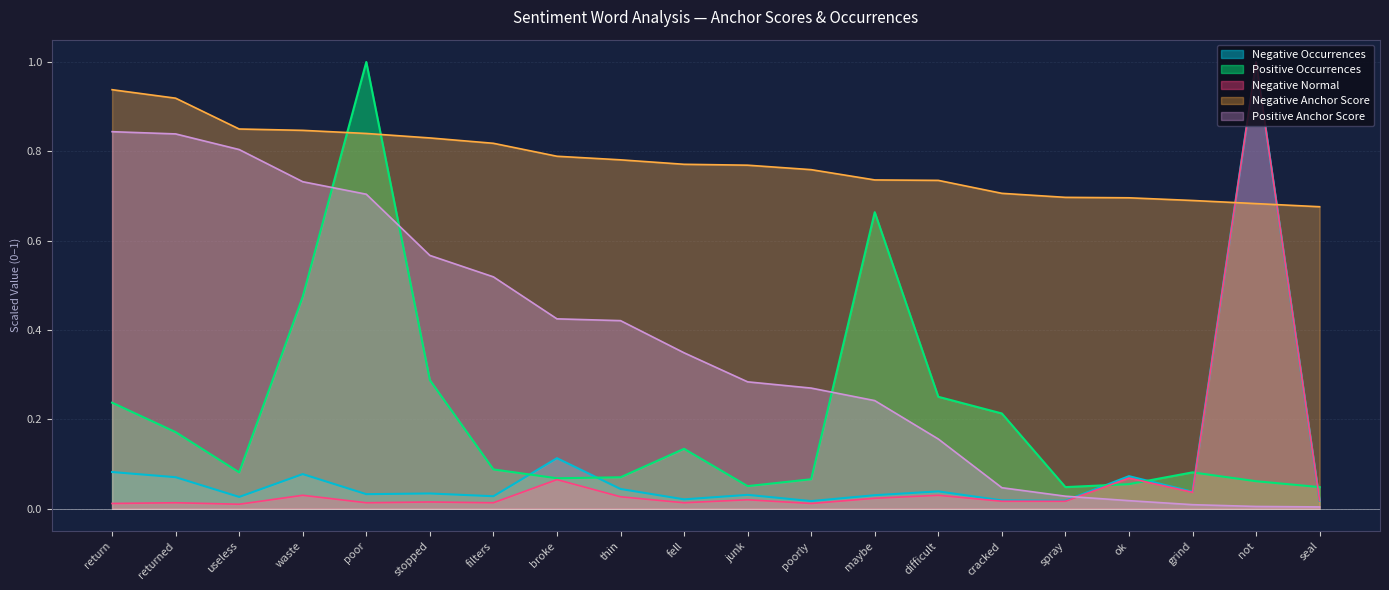

Reading left to right, transcribe all the data shown in this chart.

Negative Anchor Score: 0.9	0.9	0.8	0.8	0.8	0.8	0.8	0.8	0.8	0.8	0.8	0.8	0.7	0.7	0.7	0.7	0.7	0.7	0.7	0.7
Positive Anchor Score: 0.8	0.8	0.8	0.7	0.7	0.6	0.5	0.4	0.4	0.3	0.3	0.3	0.2	0.2	0.0	0.0	0.0	0.0	0.0	0.0
Negative Occurrences: 0.1	0.1	0.0	0.1	0.0	0.0	0.0	0.1	0.0	0.0	0.0	0.0	0.0	0.0	0.0	0.0	0.1	0.0	1.0	0.0
Positive Occurrences: 0.2	0.2	0.1	0.5	1.0	0.3	0.1	0.1	0.1	0.1	0.1	0.1	0.7	0.3	0.2	0.0	0.1	0.1	0.1	0.0
Negative Normal: 0.0	0.0	0.0	0.0	0.0	0.0	0.0	0.1	0.0	0.0	0.0	0.0	0.0	0.0	0.0	0.0	0.1	0.0	1.0	0.0